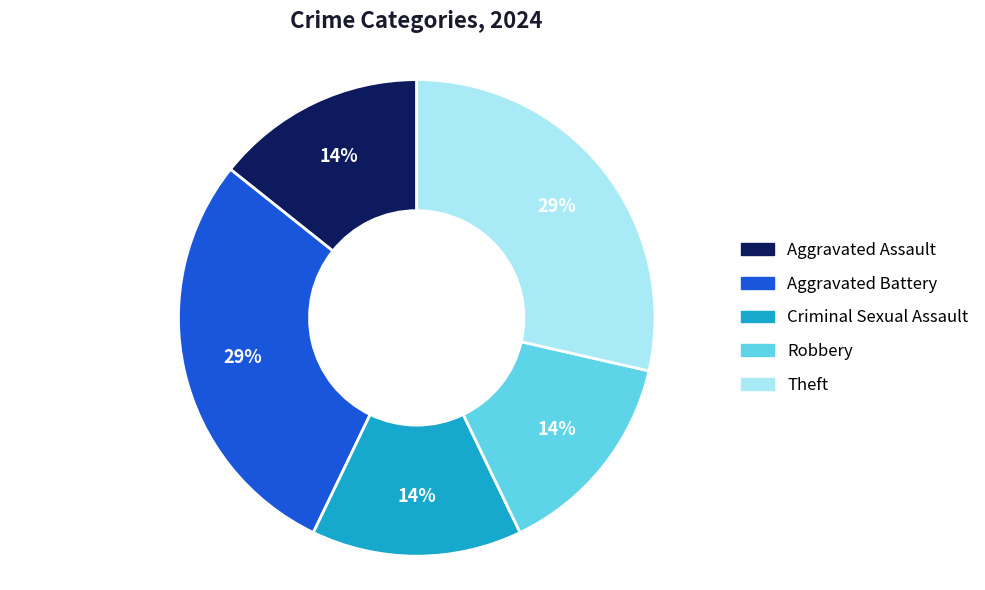

True or false: Criminal Sexual Assault accounts for 14% of the total.

True